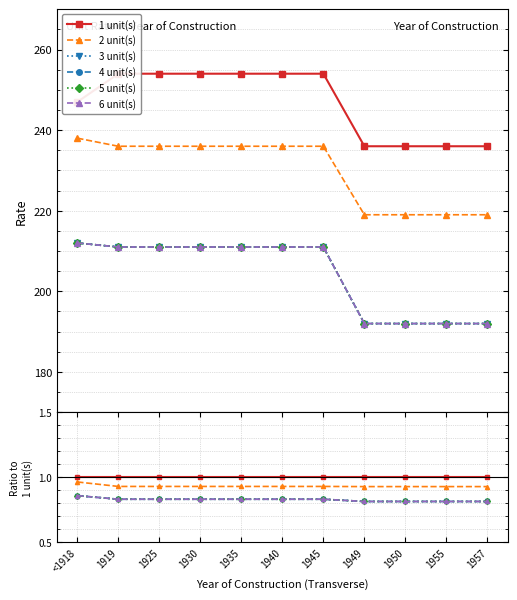

Rank the categories by 3 unit(s) value from highest to lowest.

<1918, 1919, 1925, 1930, 1935, 1940, 1945, 1949, 1950, 1955, 1957